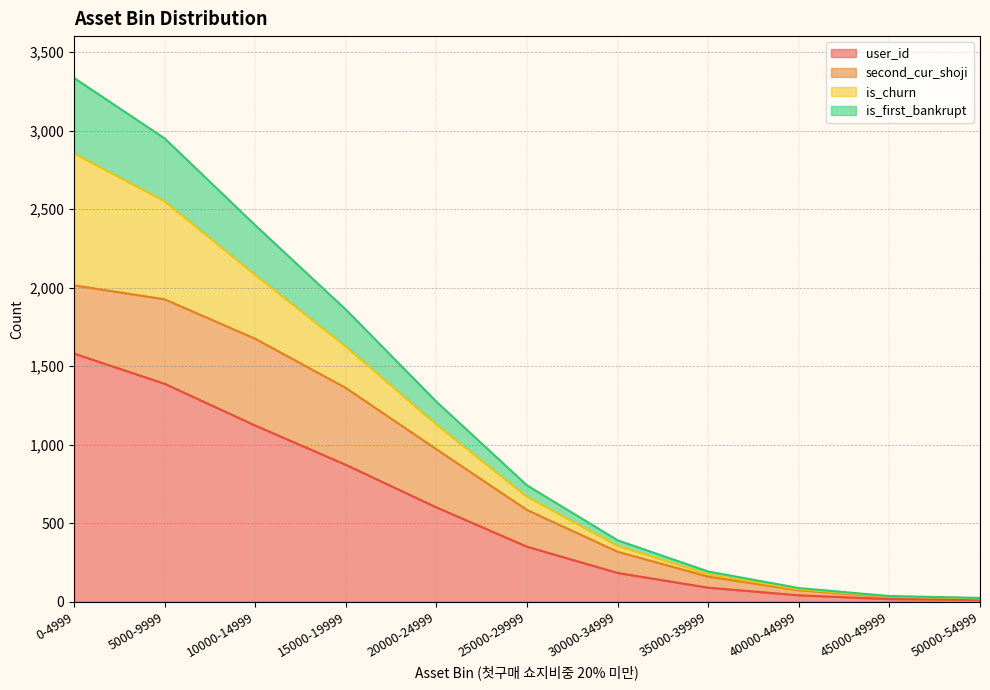

Which category has the highest value in the user_id series?

0-4999